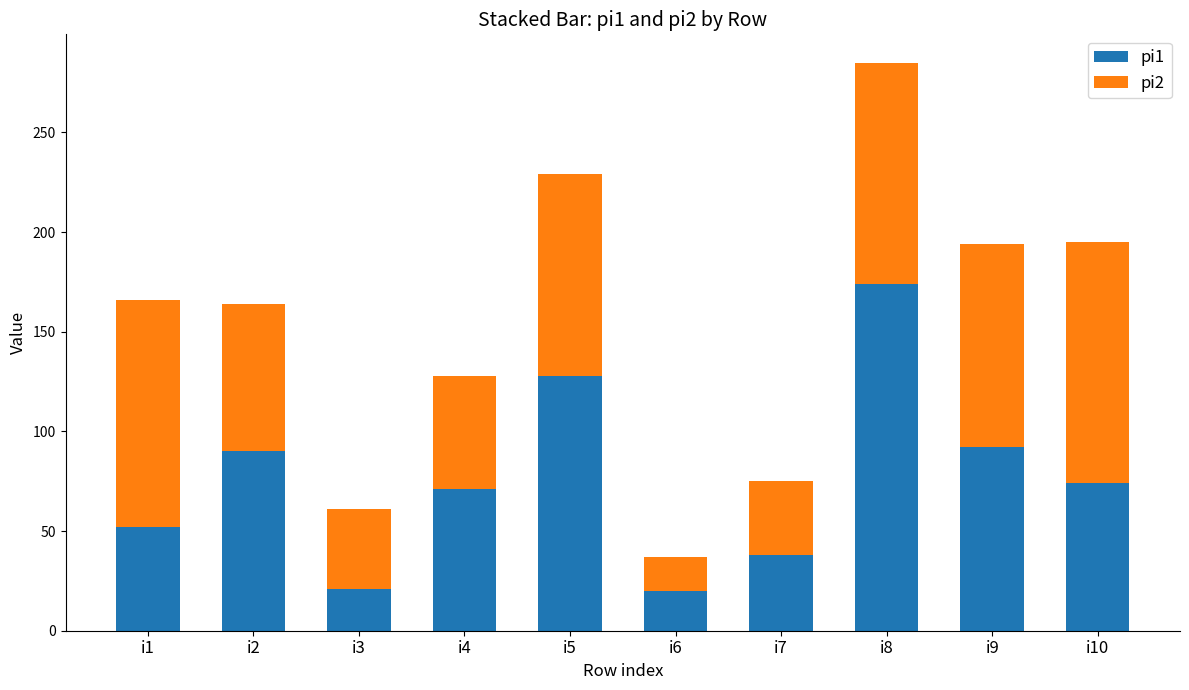

What is the minimum value for pi1?

20